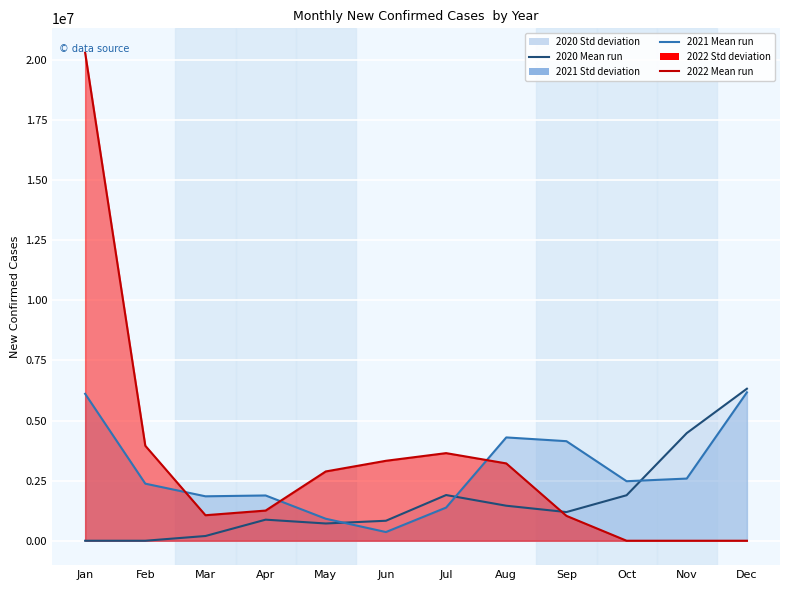

How many data points in 2020 Ensemble mean run are less than 1192693?

6